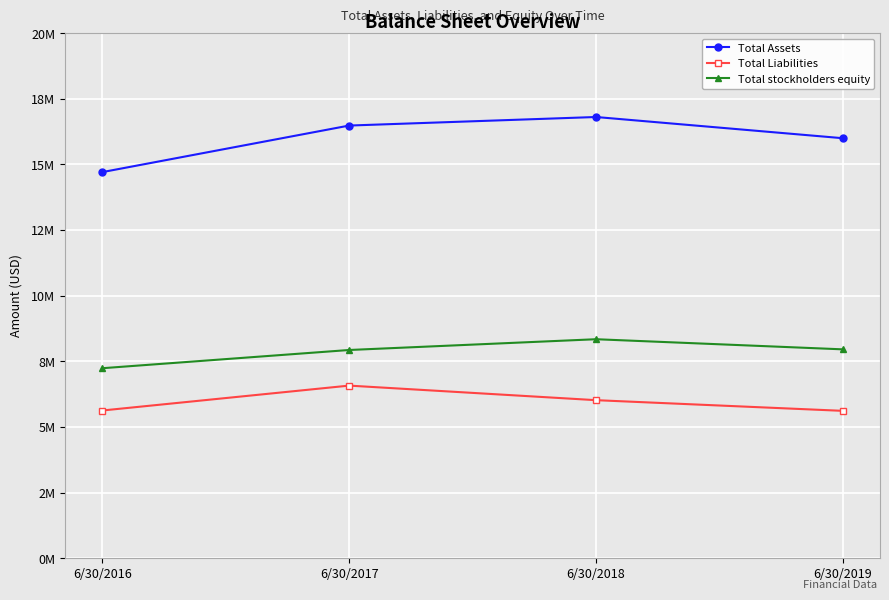

Reading left to right, list all the values displayed in this chart.

Total Assets: 6/30/2016=14709370	6/30/2017=16483381	6/30/2018=16809305	6/30/2019=16000870
Total Liabilities: 6/30/2016=5628729	6/30/2017=6577487	6/30/2018=6022532	6/30/2019=5615500
Total stockholders equity: 6/30/2016=7239547	6/30/2017=7934057	6/30/2018=8344386	6/30/2019=7958249